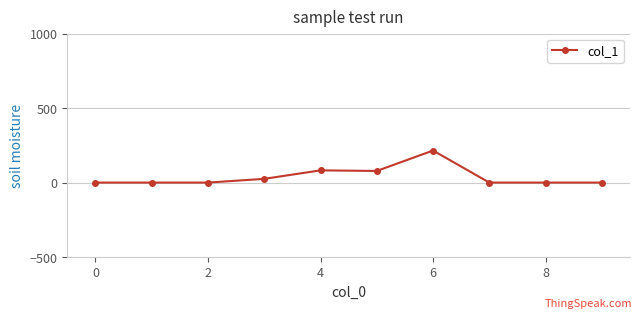

True or false: there are more than 1 points higher than both neighbors.

True